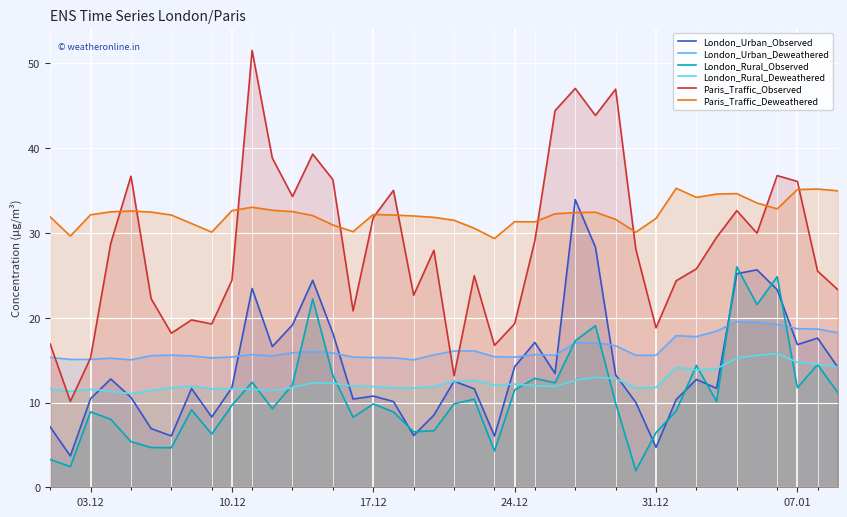

Which series has the largest total across all categories?

Paris_Traffic_Deweathered